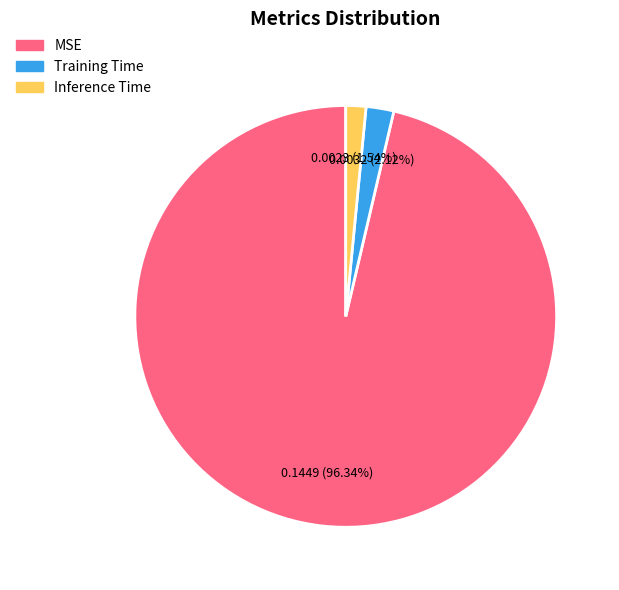

Which slice is the largest?

MSE